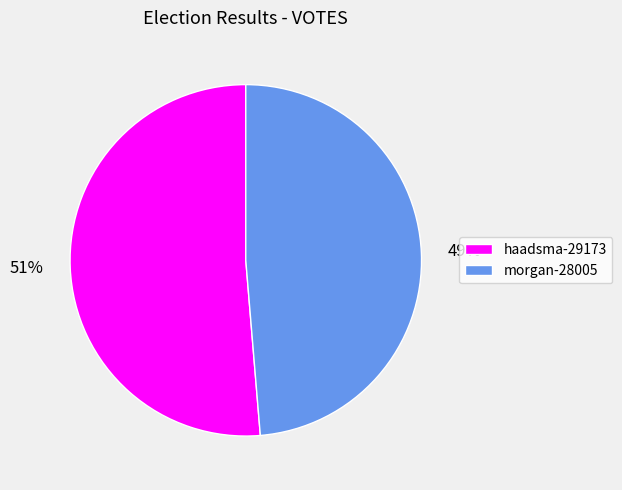

To the nearest percent, what is the average slice percentage?

50%